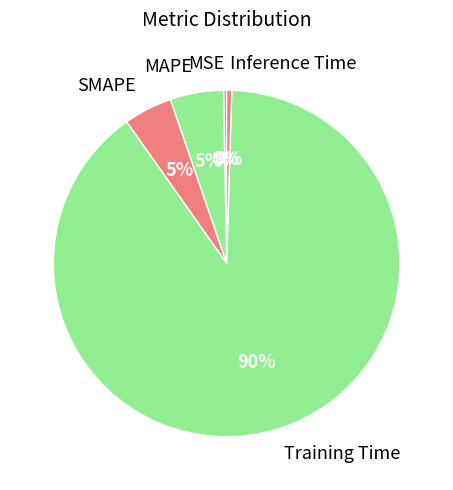

To the nearest percent, what is the difference between the SMAPE and Training Time slice percentages?

85%